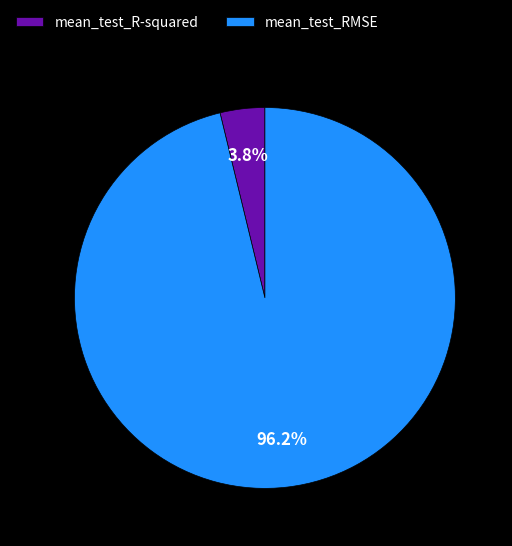

Which slice is the largest?

mean_test_RMSE